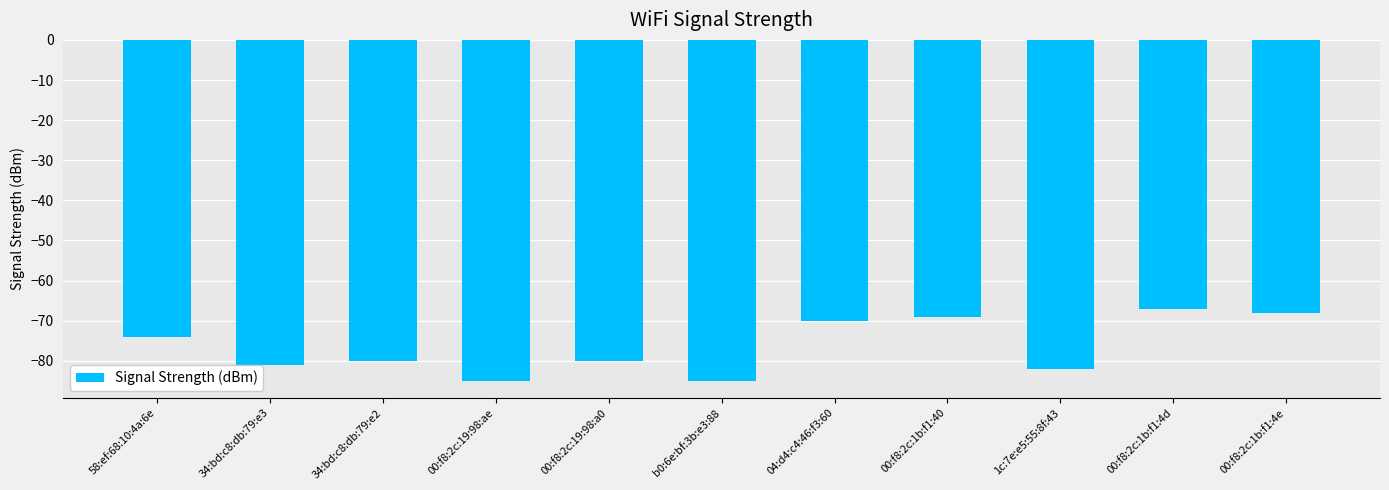

Are the bars grouped side by side (vs. stacked)?

No